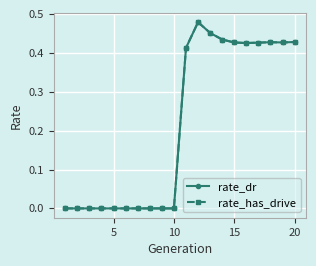

What is the average value of the rate_has_drive series?

0.2